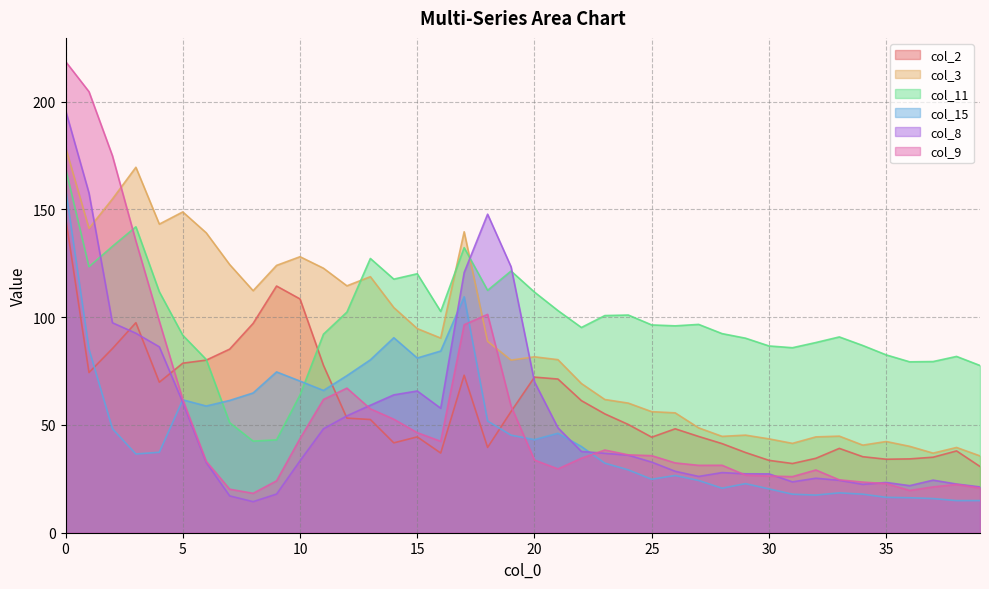

What is the difference between the col_8 values at 28 and 37?

3.5